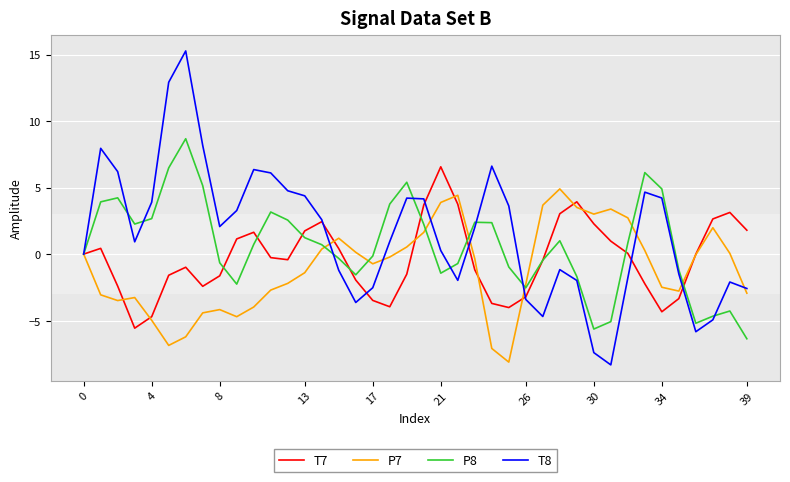

Which series has the largest range (max minus min)?

T8